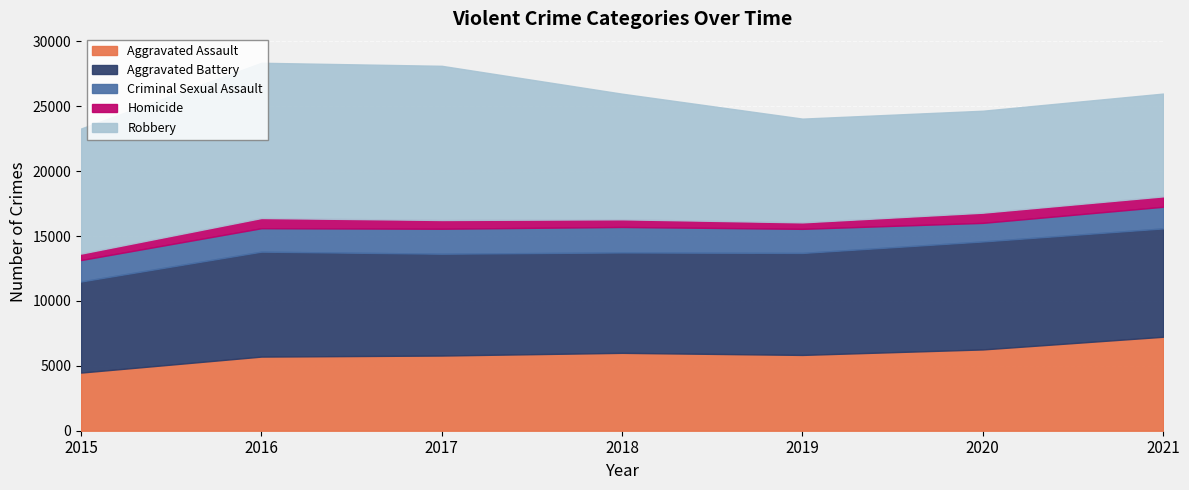

What is the total value across all series at 2015?

23285